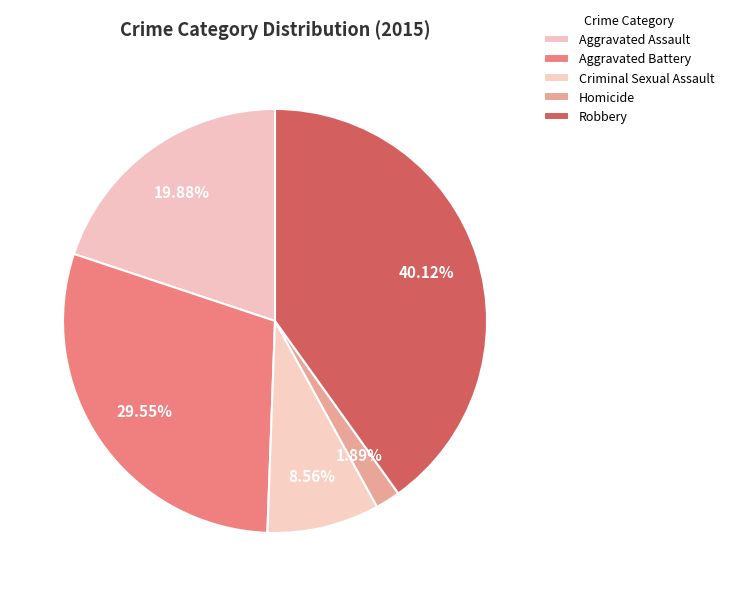

Is it true that Aggravated Battery is 30% of the pie?

True